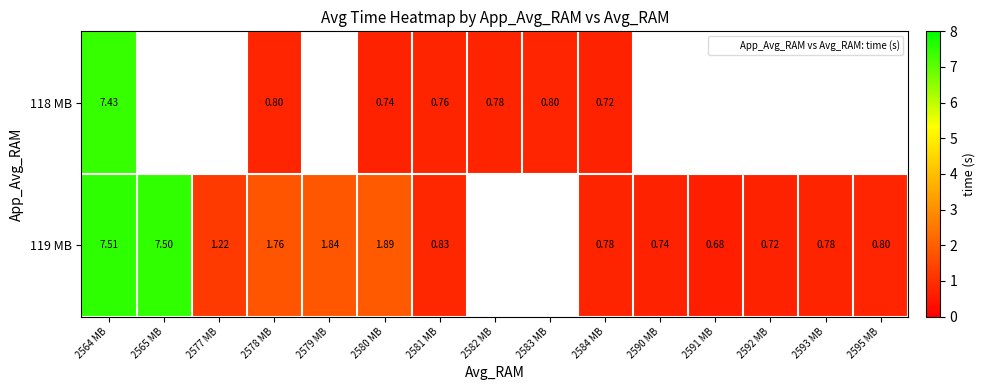

Between 2580 MB and 2583 MB, which series saw the biggest shift?

118 MB